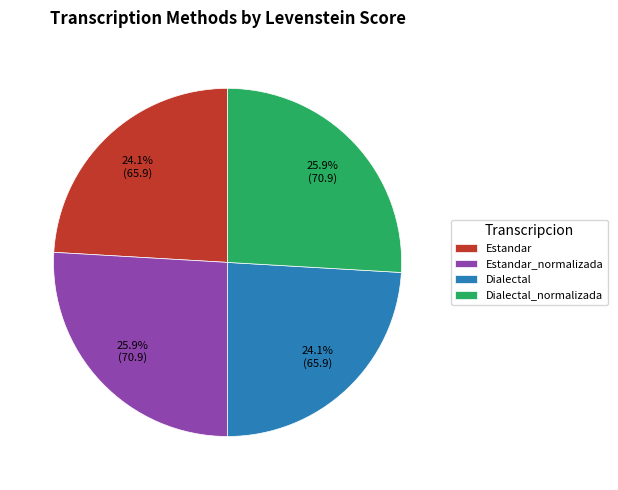

Which has a higher value, Estandar_normalizada or Dialectal?

Estandar_normalizada